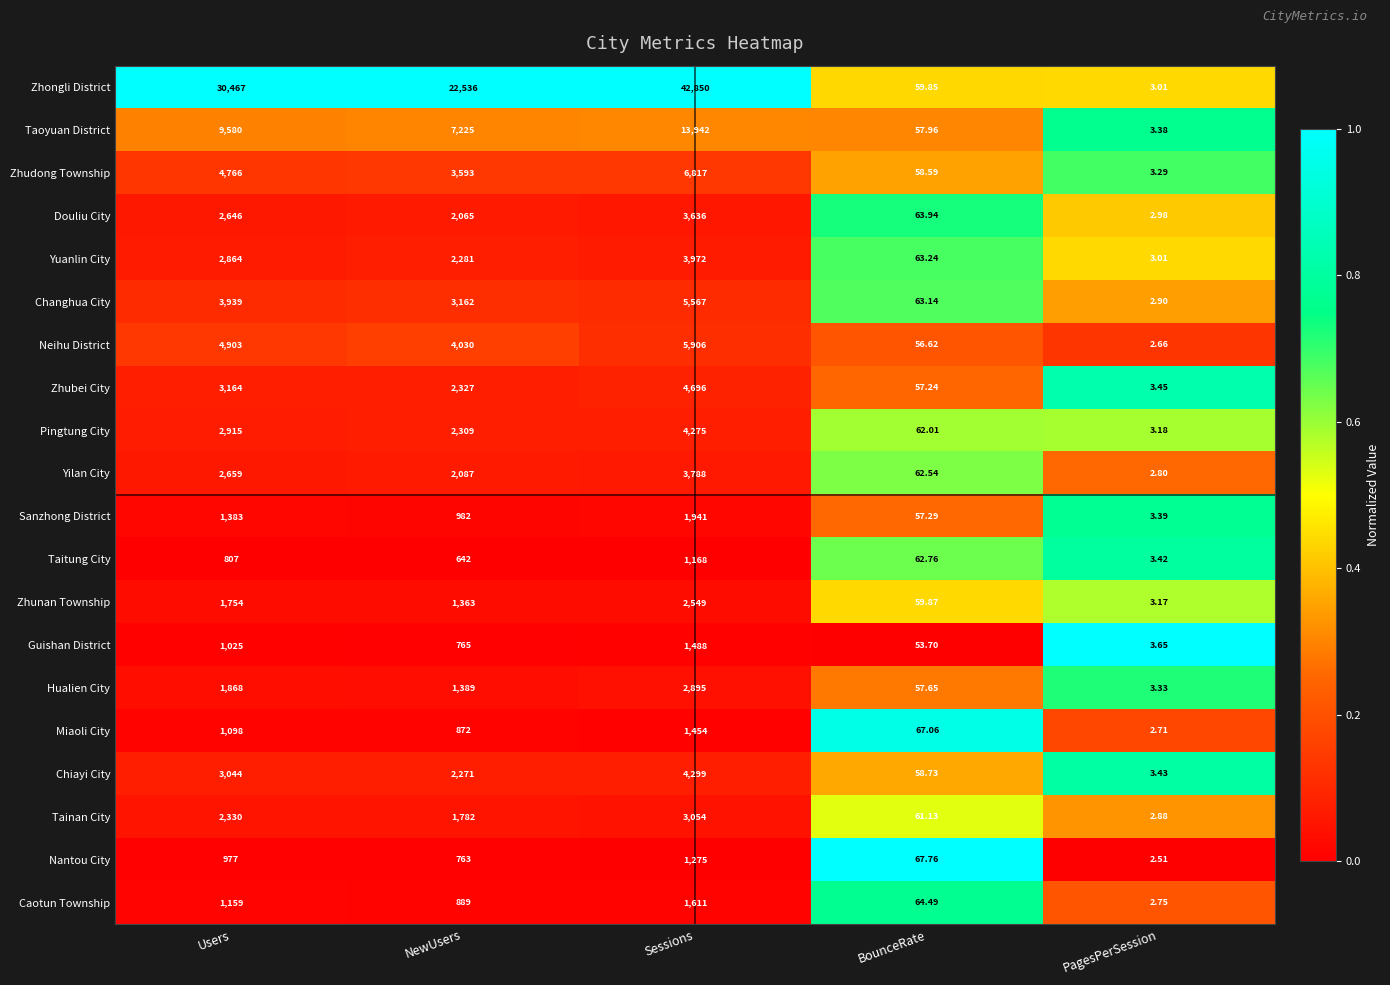

What is the total value across all series at Users?

83348.0